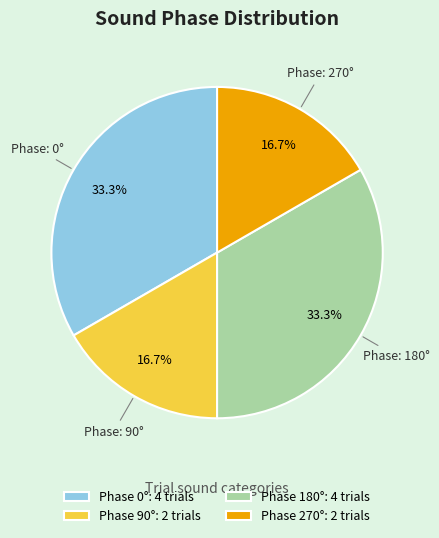

Does Phase 270°: 2 trials account for over 50% of the chart?

No